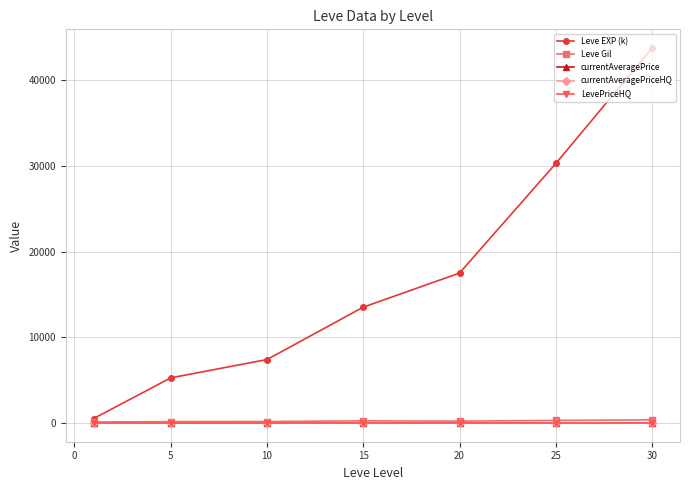

True or false: currentAveragePriceHQ and Leve EXP (k) intersect in this chart.

False